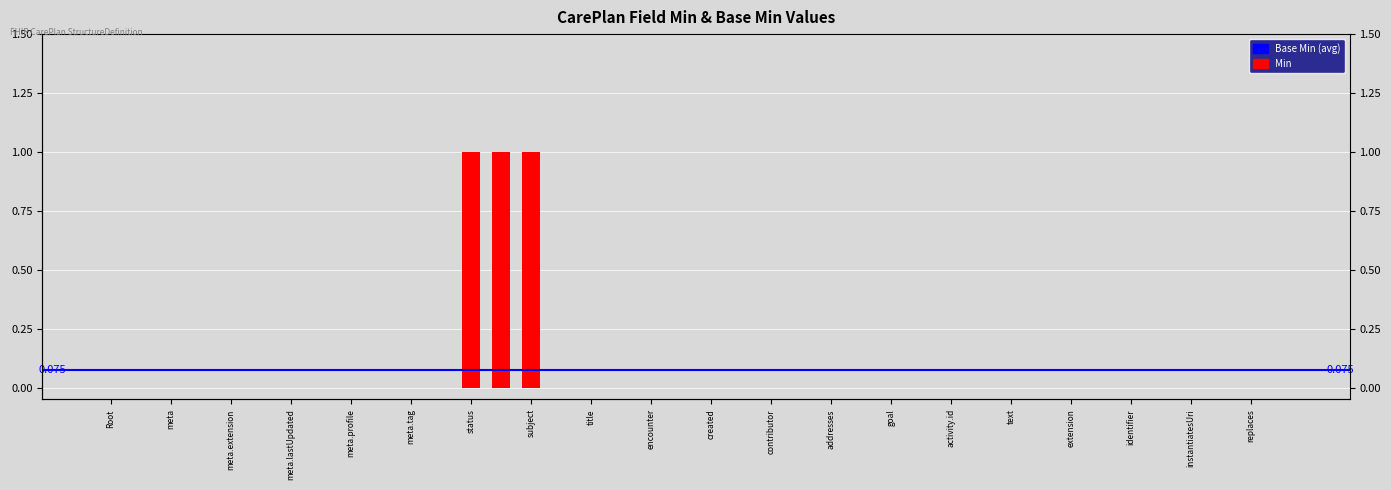

Is it true that the value at CarePlan.intent is 1?

True